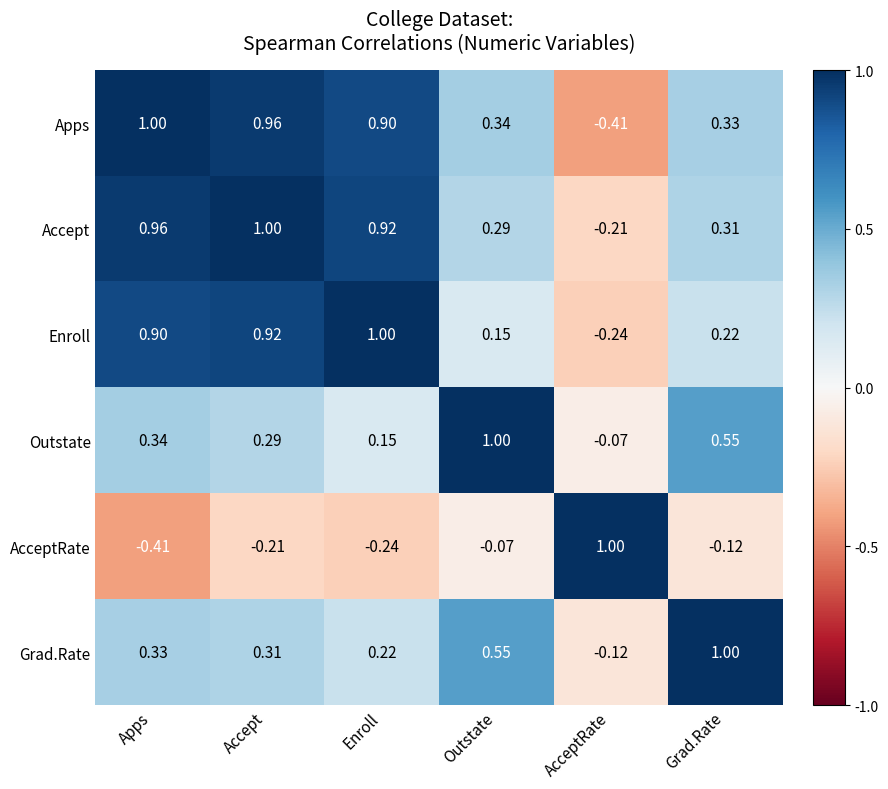

Between Apps and Outstate, which series saw the biggest shift?

Enroll